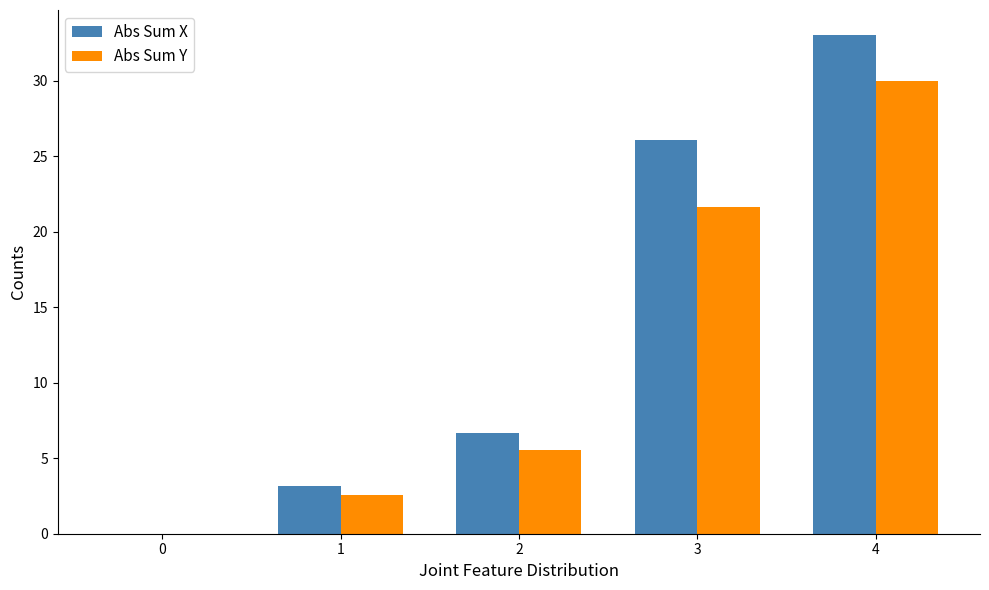

What is the sum of the Abs Sum Y values at 3 and 1?

24.2